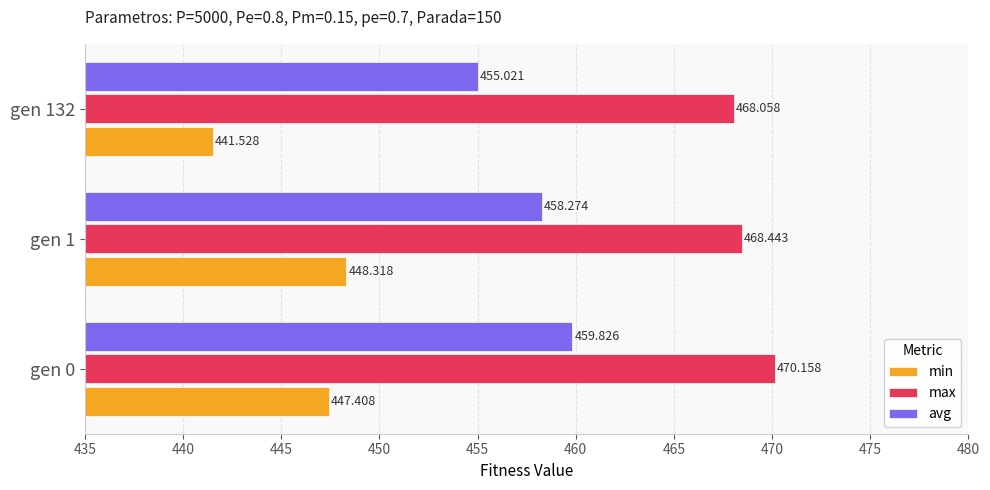

What is the difference between the maximum and minimum values in the avg series?

4.8